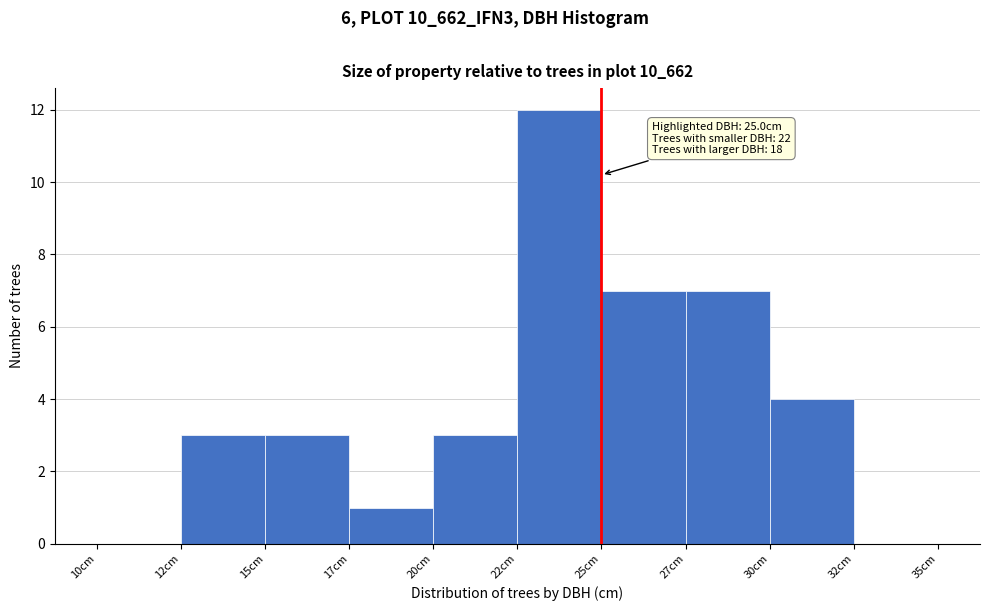

Reading left to right, transcribe all the data shown in this chart.

10cm=0	12cm=3	15cm=3	17cm=1	20cm=3	22cm=12	25cm=7	27cm=7	30cm=4	32cm=0